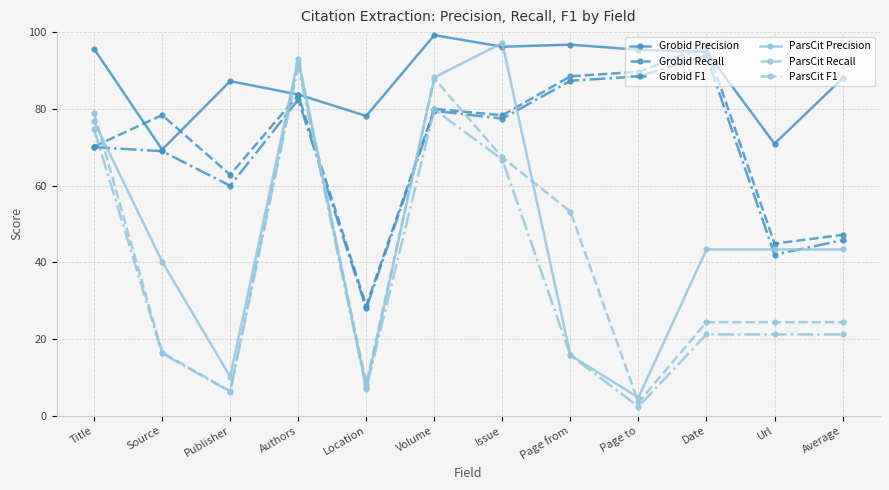

Where do ParsCit Precision and Grobid Recall first cross each other?

Title and Source